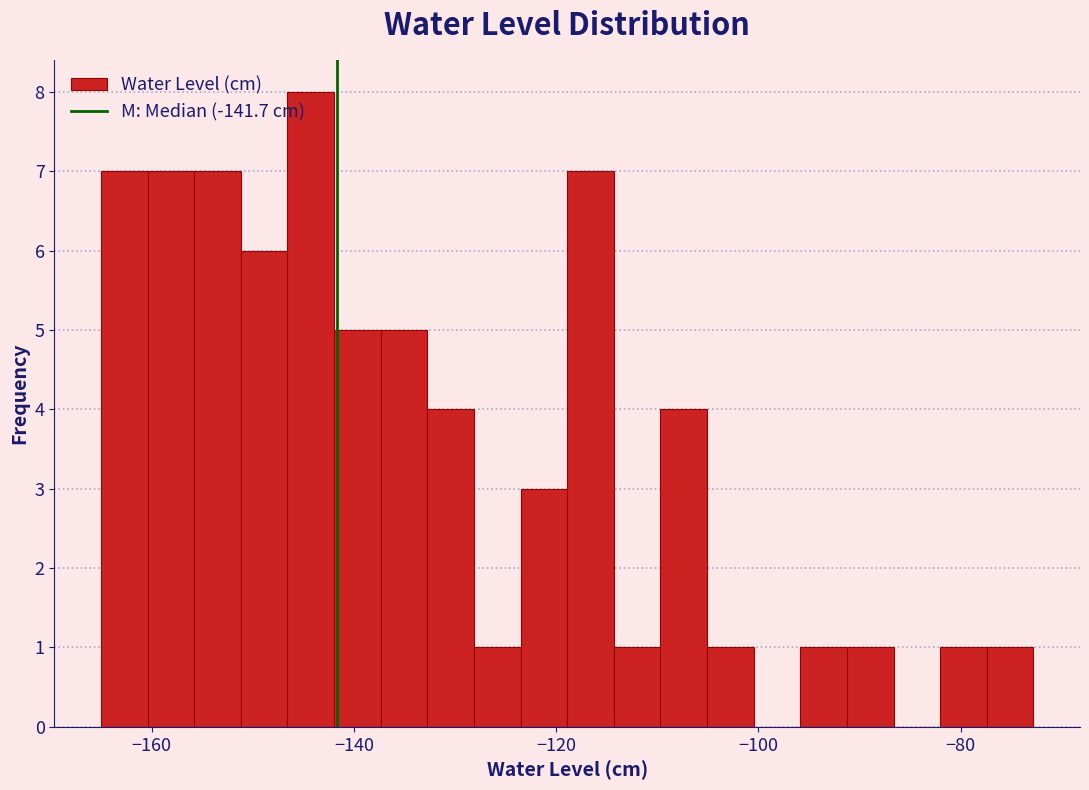

Around what value on the x-axis is the tallest bar? Give the approximate position of its centre, as read against the axis.

-144